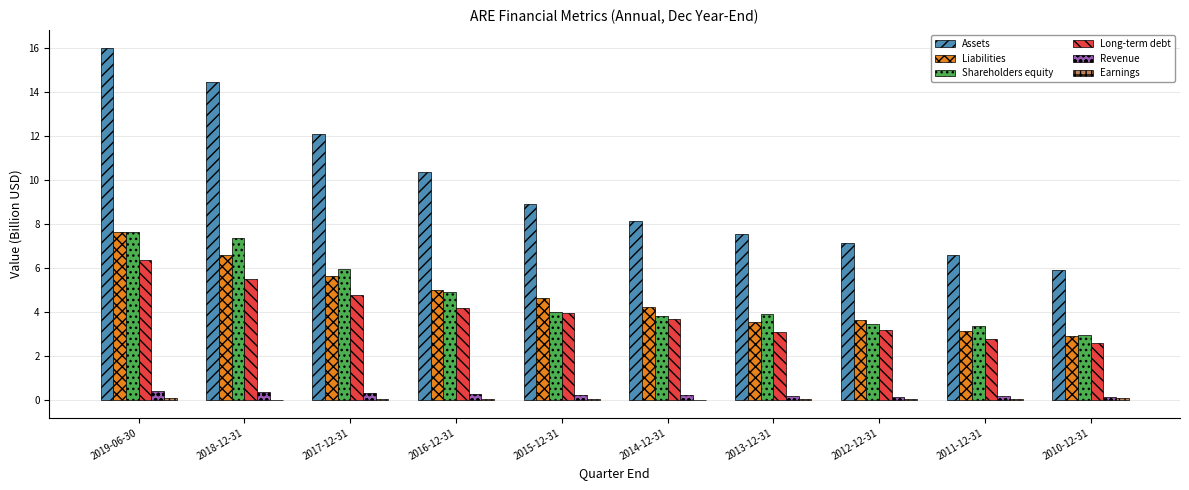

Which category has the highest value across all series?

2019-06-30